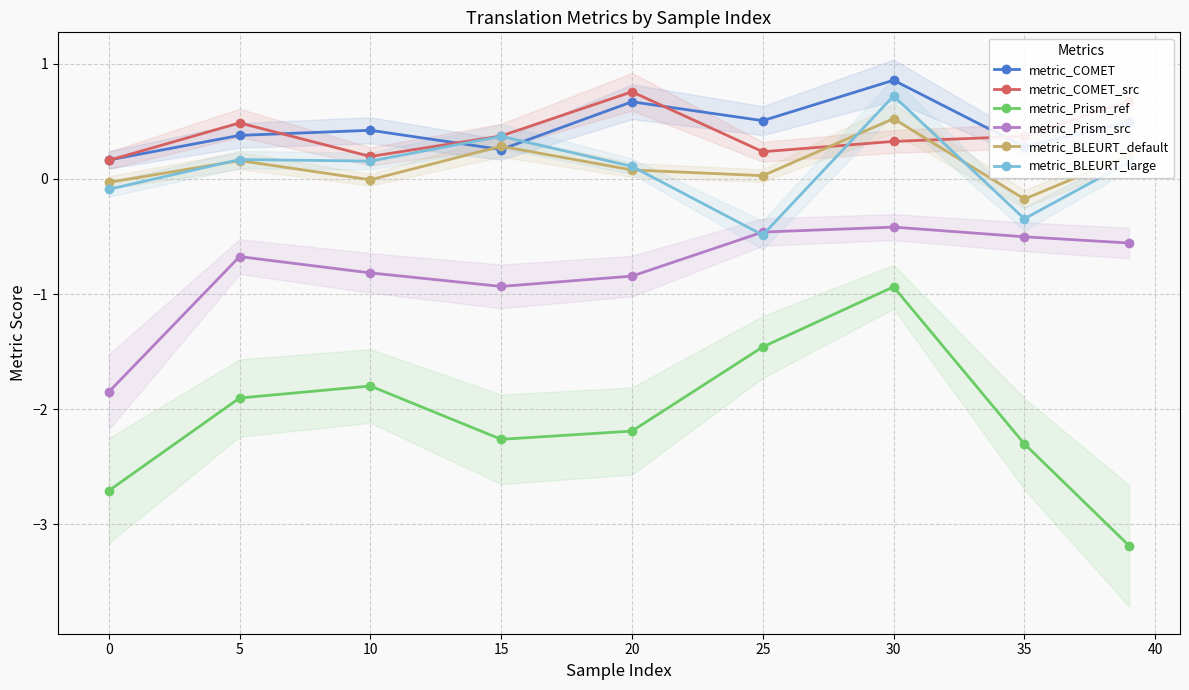

What is the minimum value for metric_COMET_src?

0.2